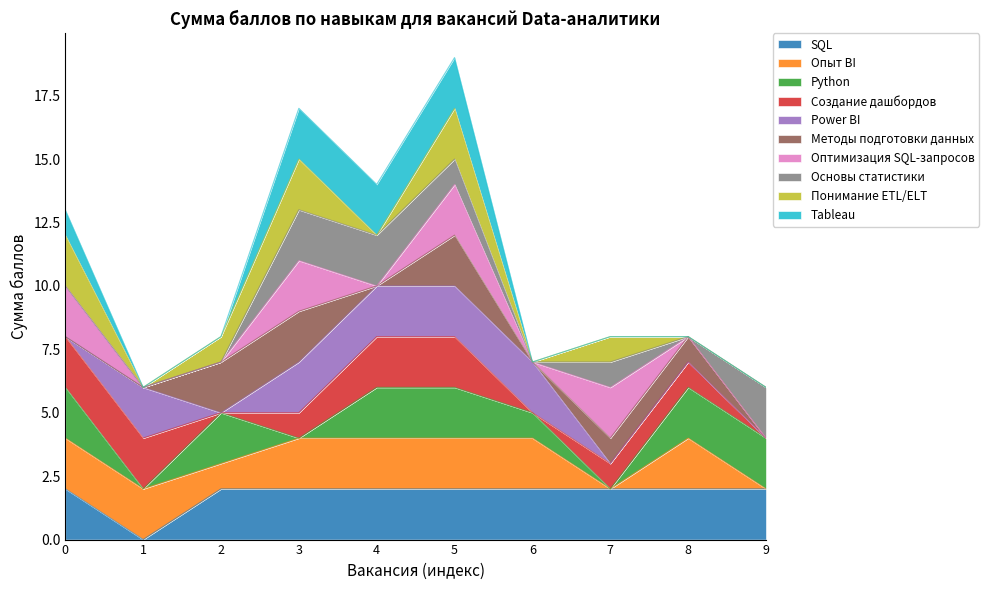

True or false: SQL has a value of 3 at 4.

False